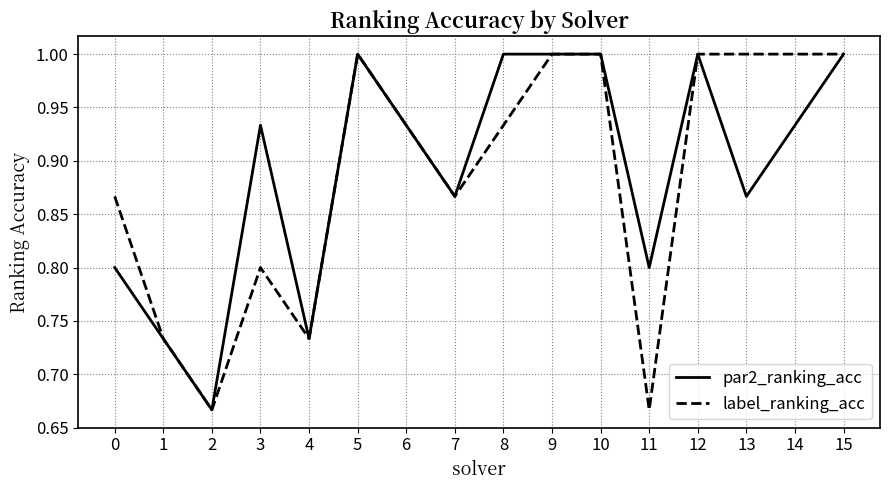

What is the total value across all series at 15?

2.0